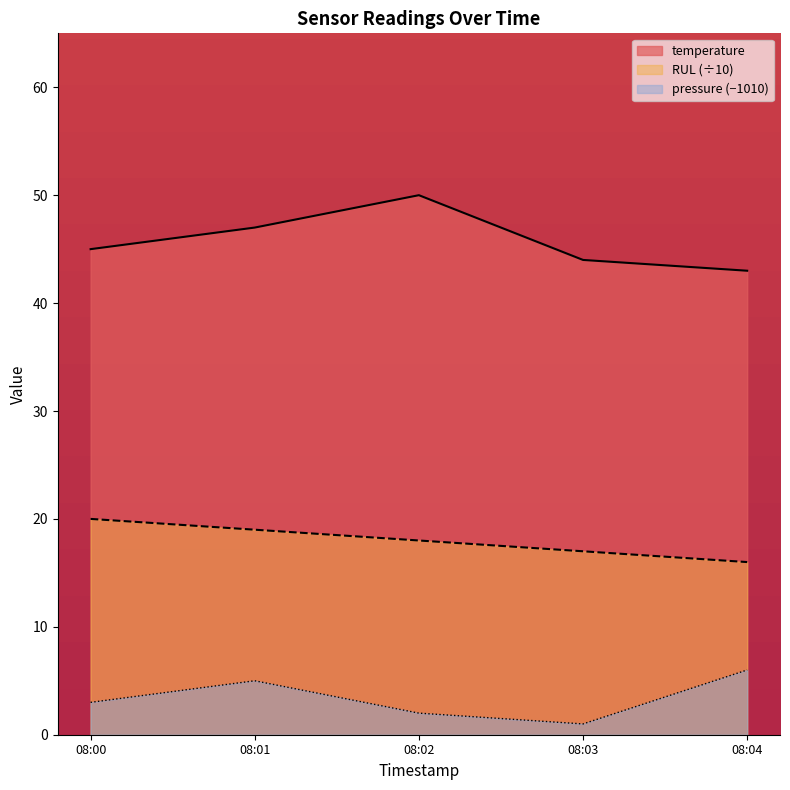

What is the average value of the pressure series?

3